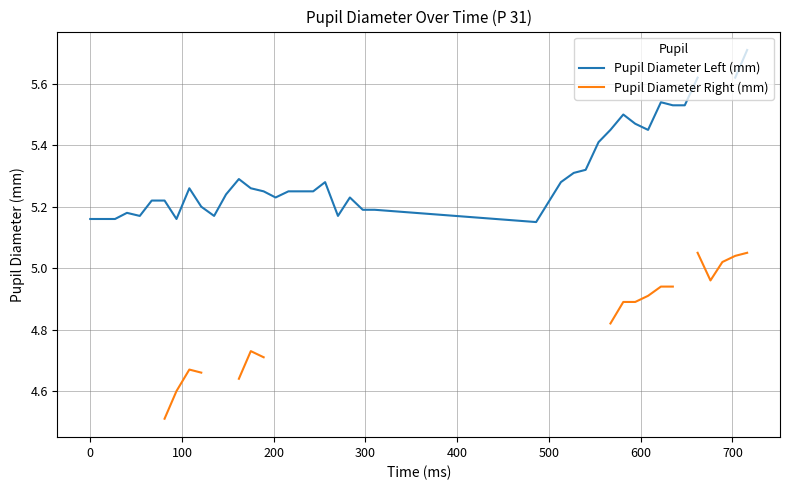

True or false: Pupil Diameter Left (mm) and Pupil Diameter Right (mm) cross at least once.

False